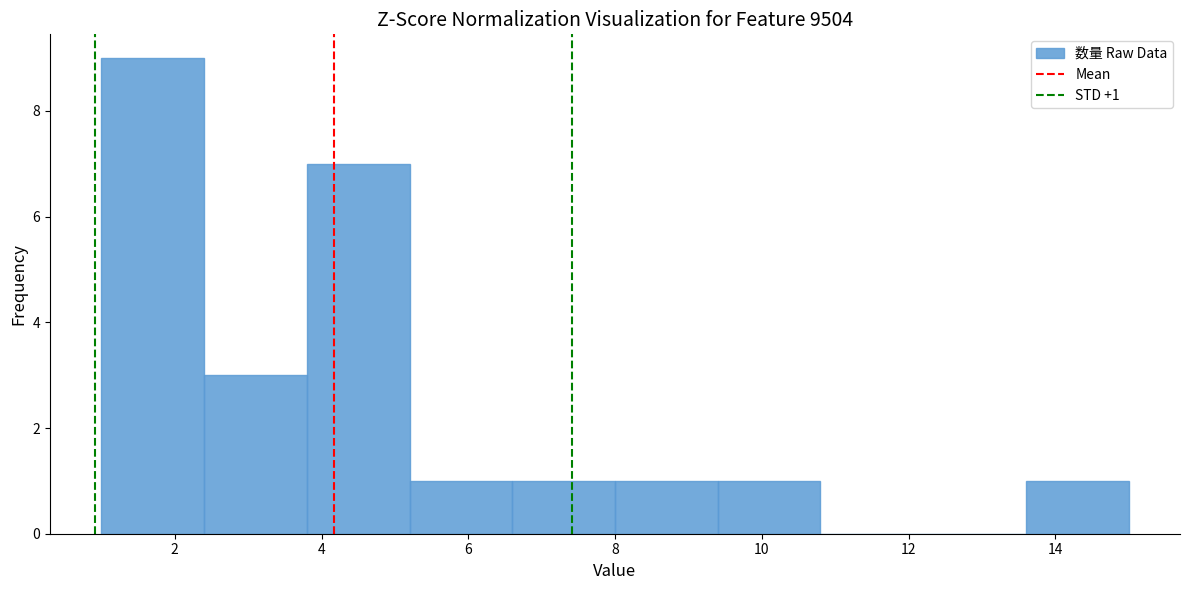

Over which range of the x-axis is the bar tallest?

1.0 to 2.4